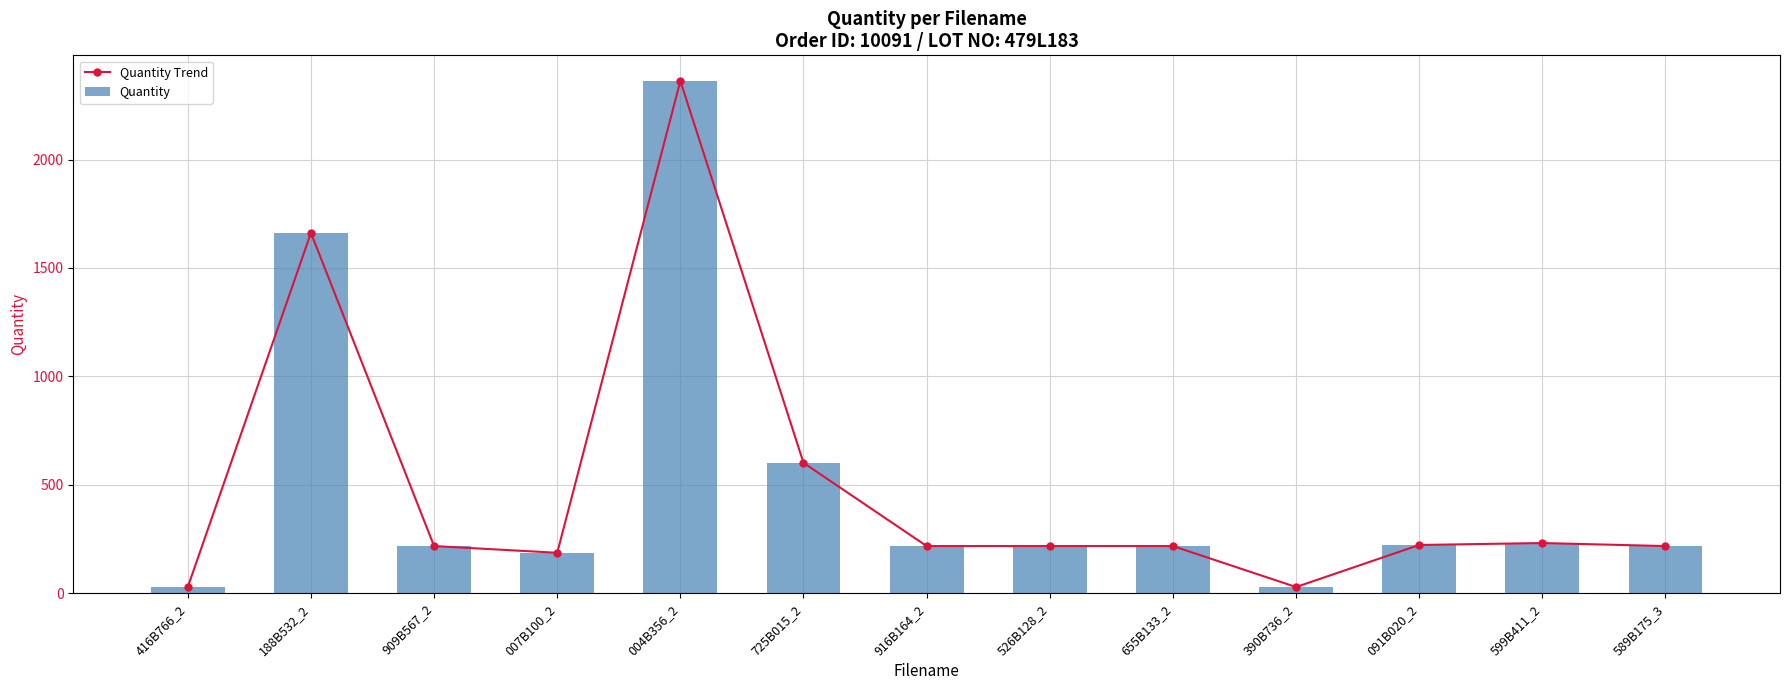

Read the Quantity Trend value at 390B736_2, to the nearest 10.

30